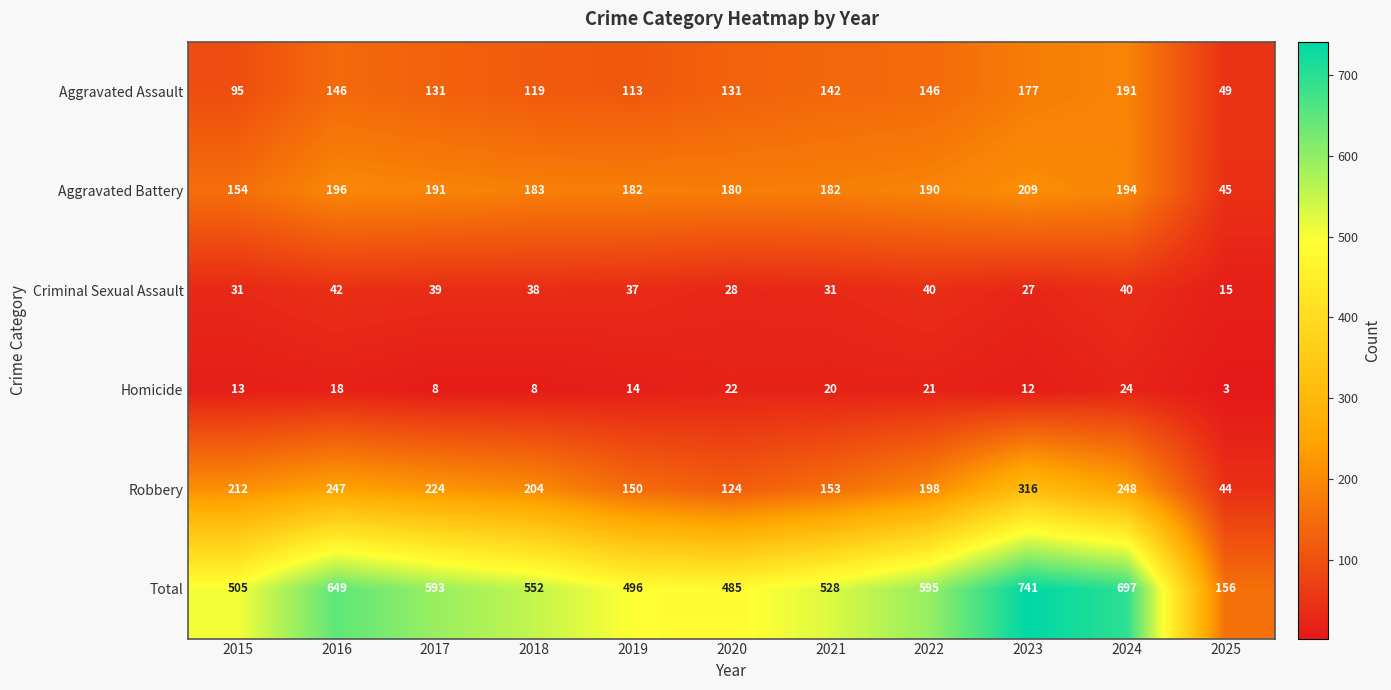

Which label corresponds to the smallest value in the chart?

2025